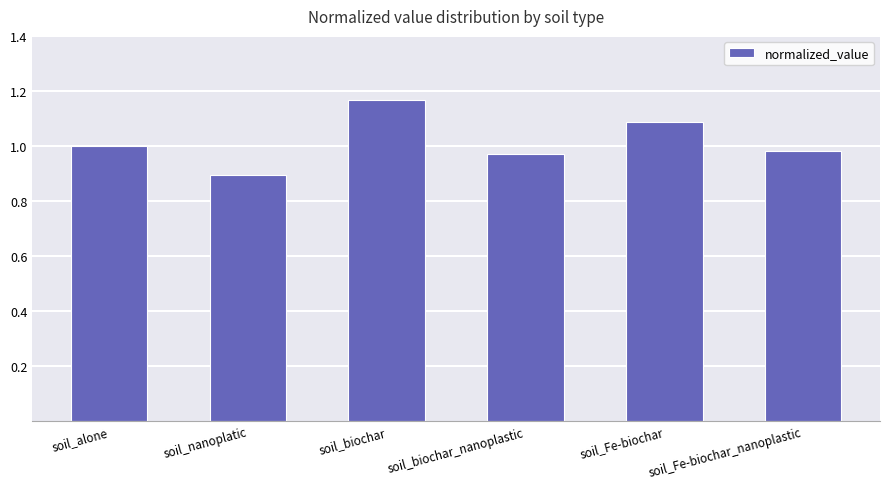

What position from the right is soil_nanoplatic?

5